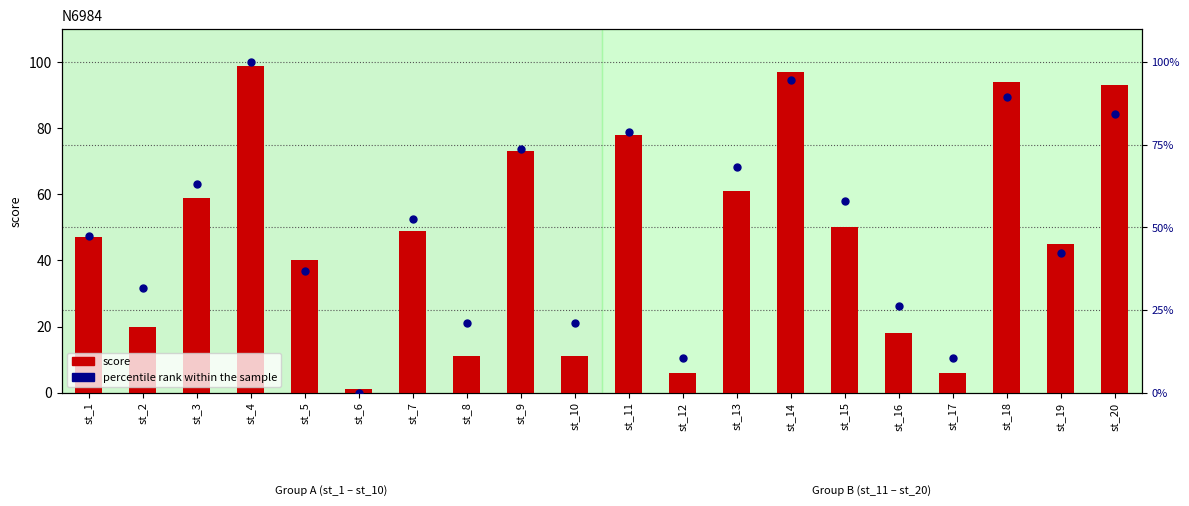

Which series contains the highest Y value?

percentile rank within the sample